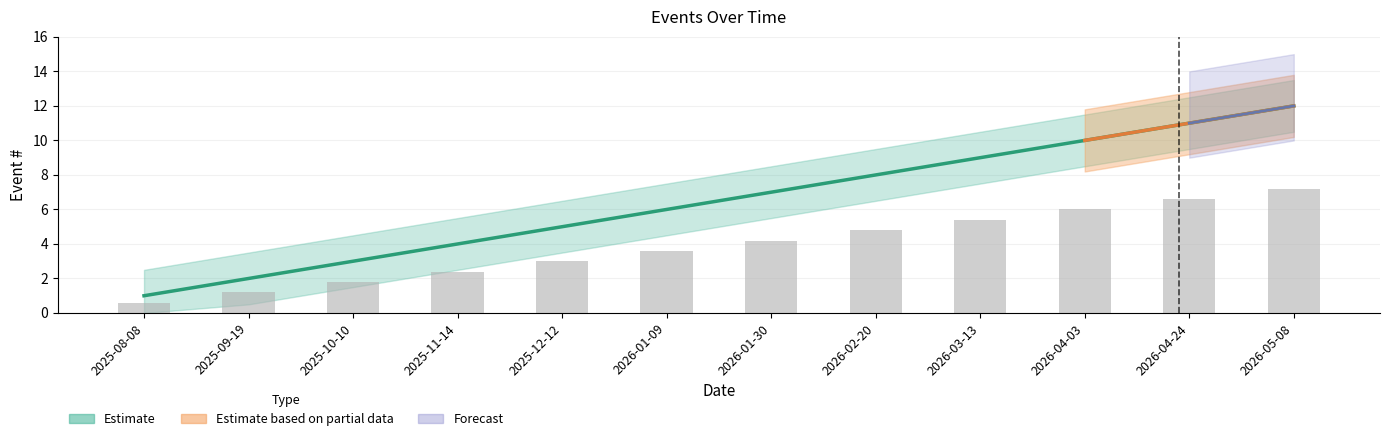

Rank the categories by value from lowest to highest.

2025-08-08, 2025-09-19, 2025-10-10, 2025-11-14, 2025-12-12, 2026-01-09, 2026-01-30, 2026-02-20, 2026-03-13, 2026-04-03, 2026-04-24, 2026-05-08